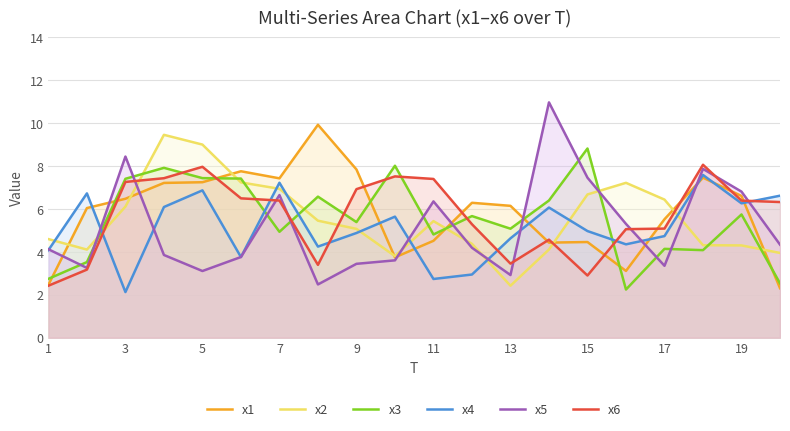

Which series ends up on top after the final intersection of x4 and x2?

x4